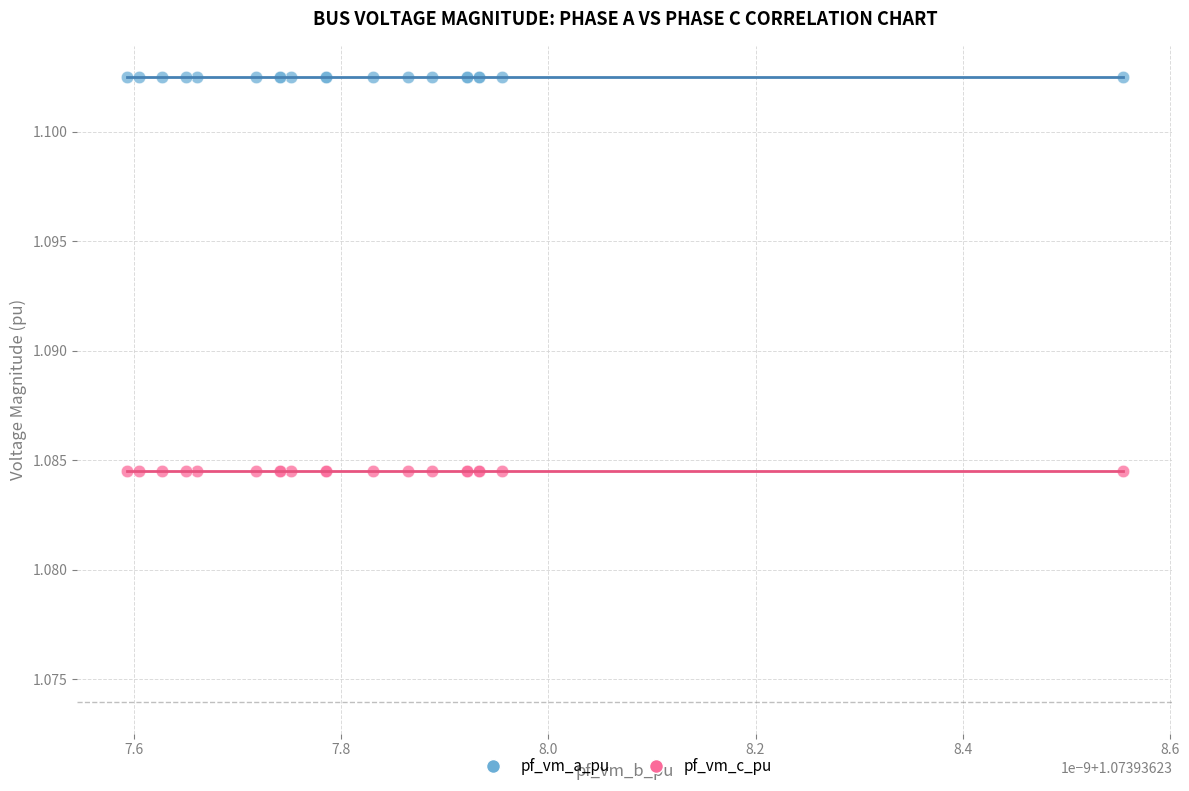

Which series reaches the maximum Y coordinate?

pf_vm_a_pu